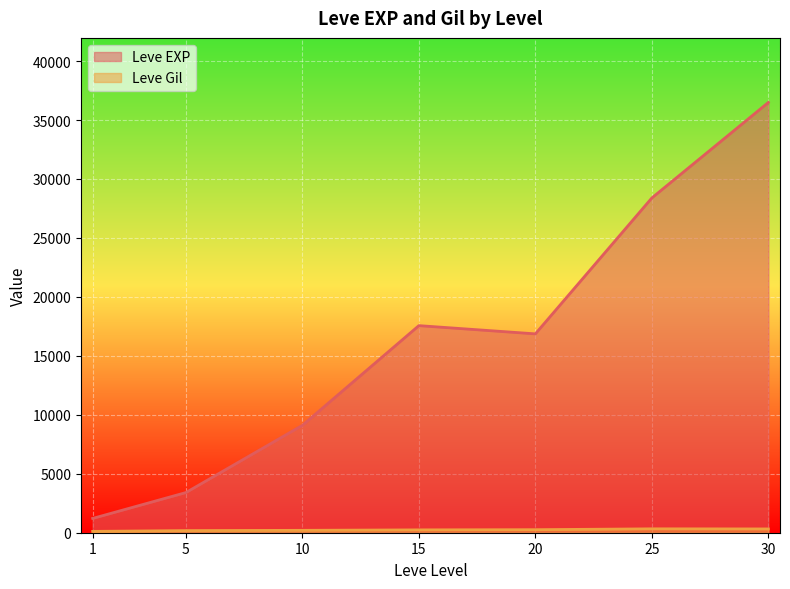

Is it true that Leve Gil equals 169 at 10?

True